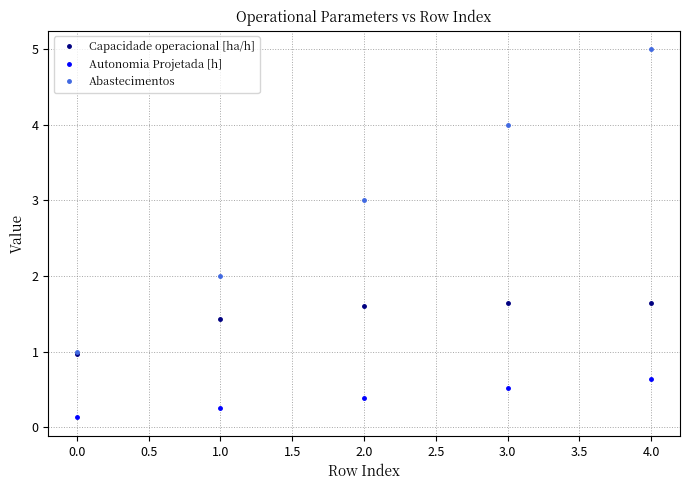

How many series are shown in this chart?

3